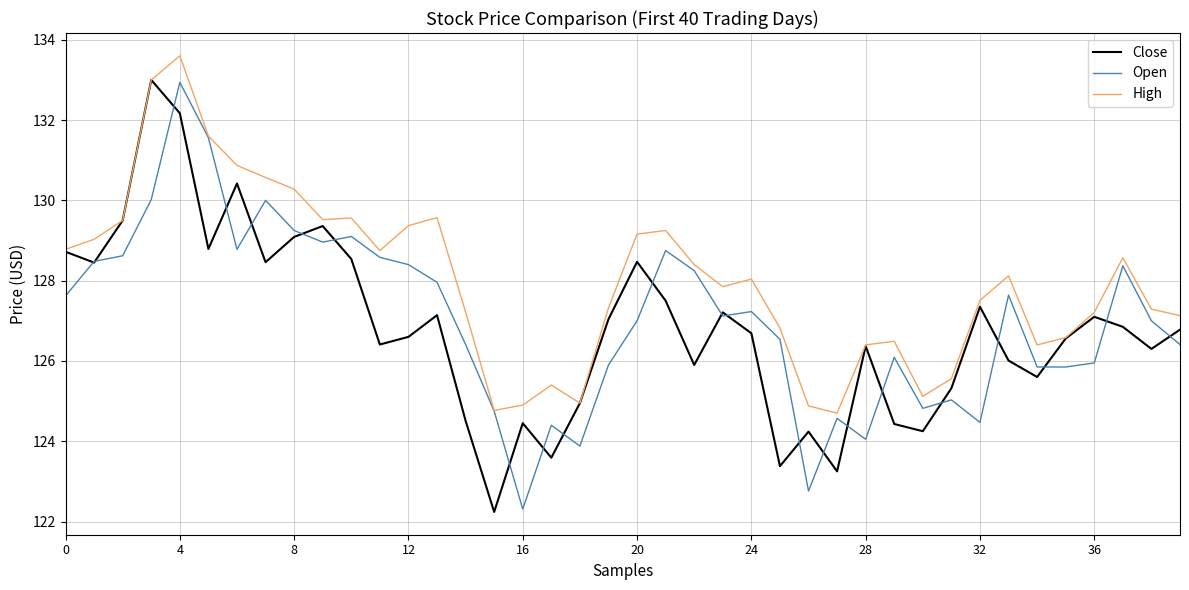

What are all the series names shown in the legend?

Close, Open, High